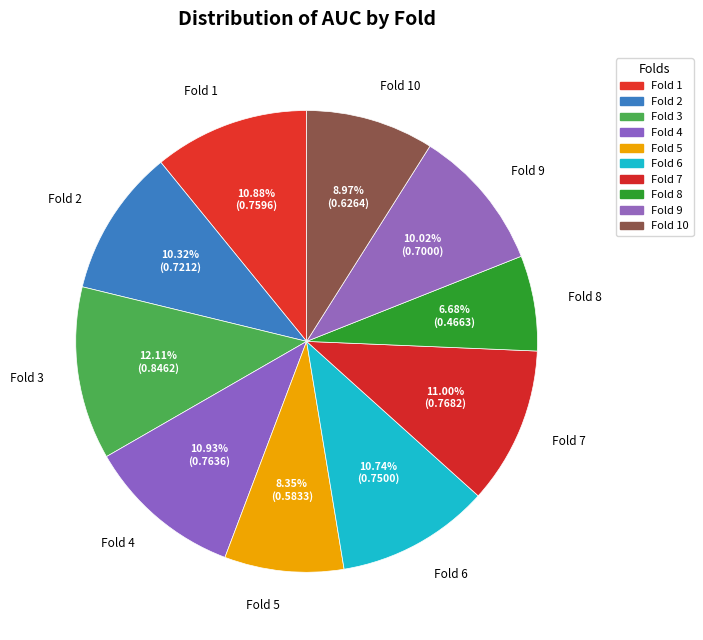

Rank the categories by value from highest to lowest.

Fold 3, Fold 7, Fold 4, Fold 1, Fold 6, Fold 2, Fold 9, Fold 10, Fold 5, Fold 8